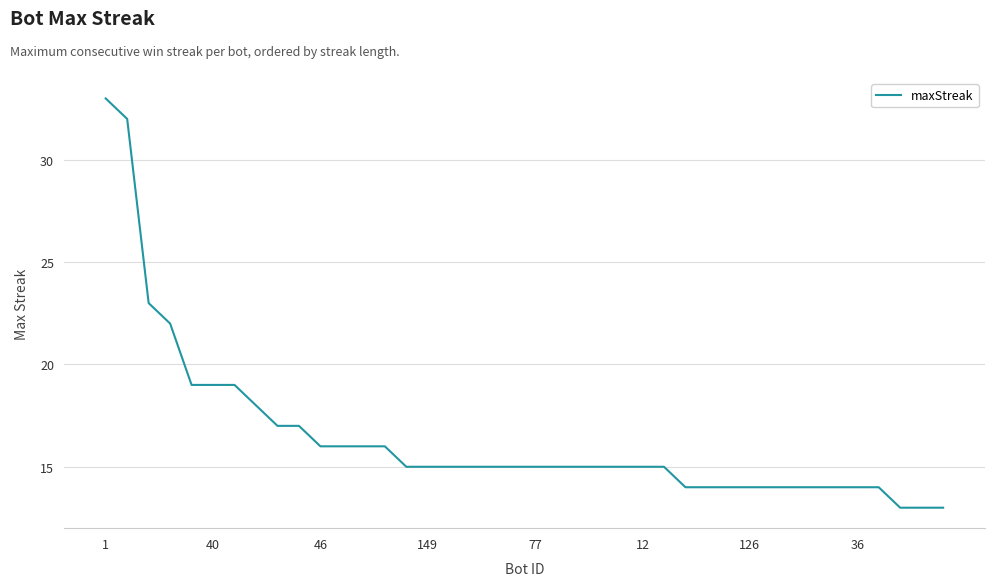

What is the sum of all values?

657